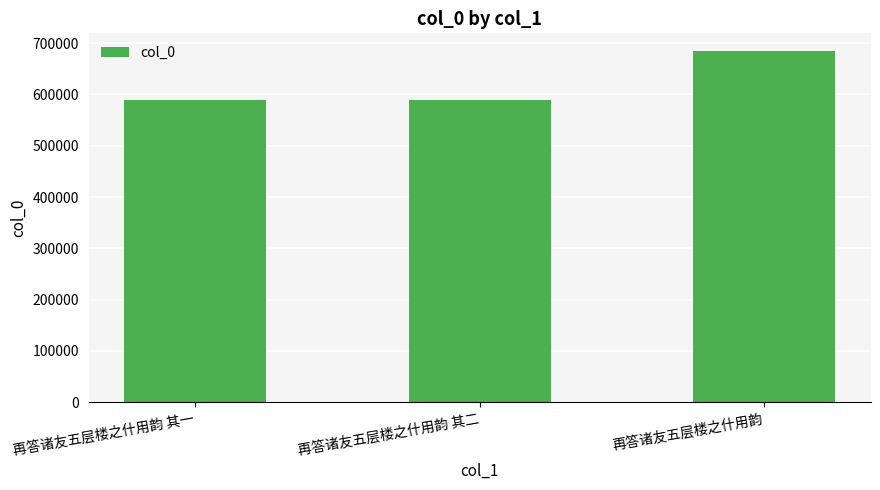

The chart shows a value of 685054 at 再答诸友五层楼之什用韵. True or false?

True